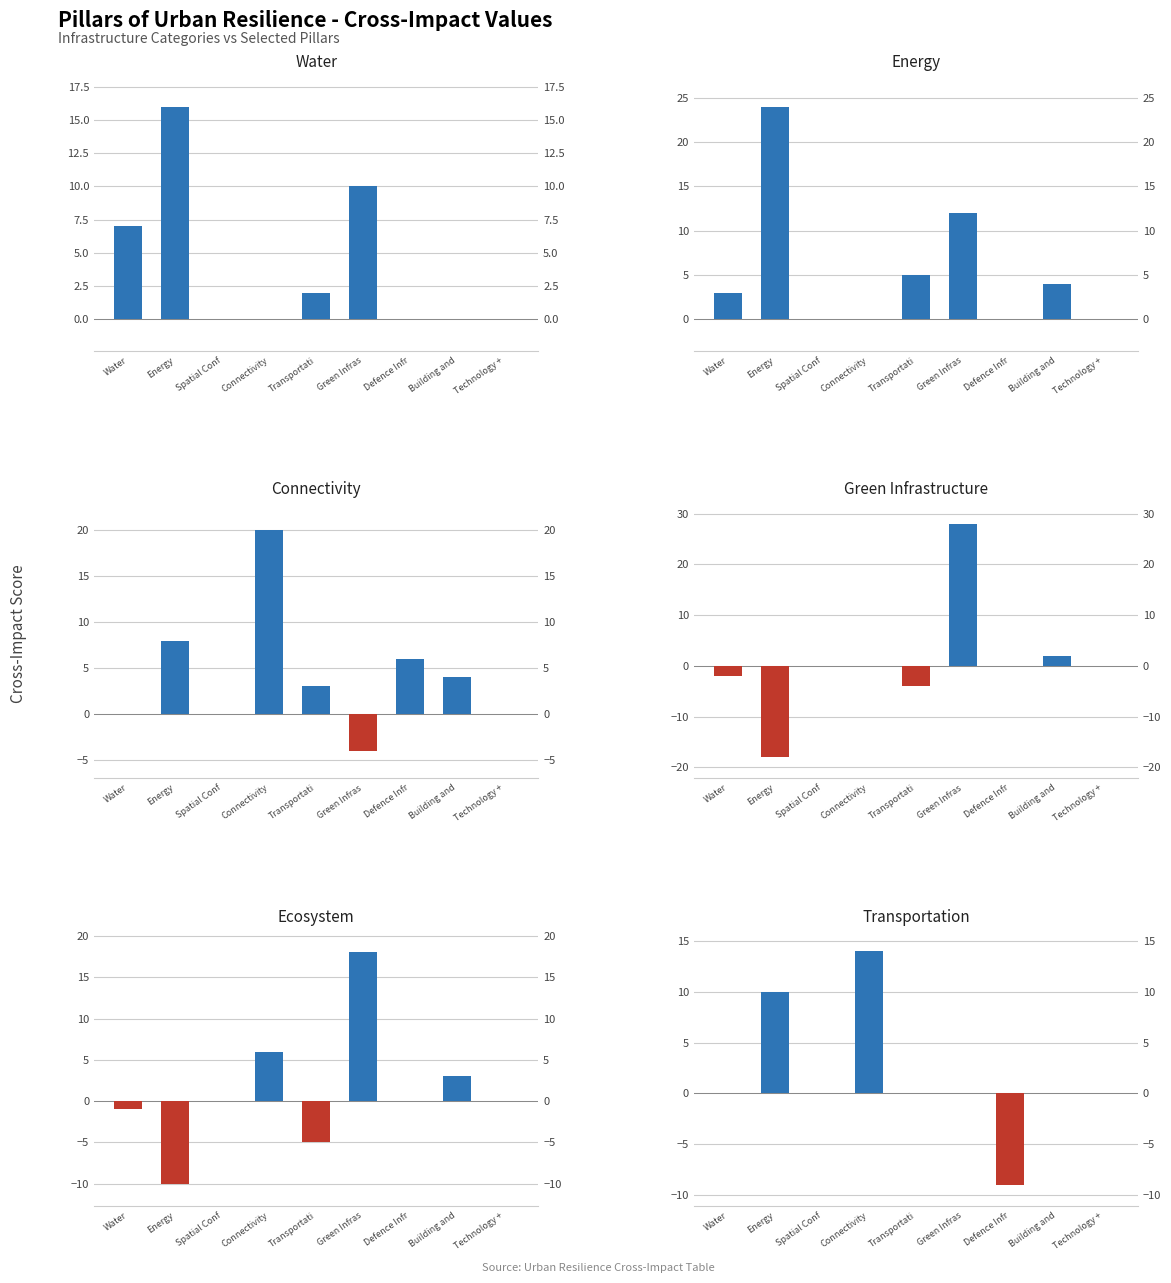

How many bars are there in each group?

6